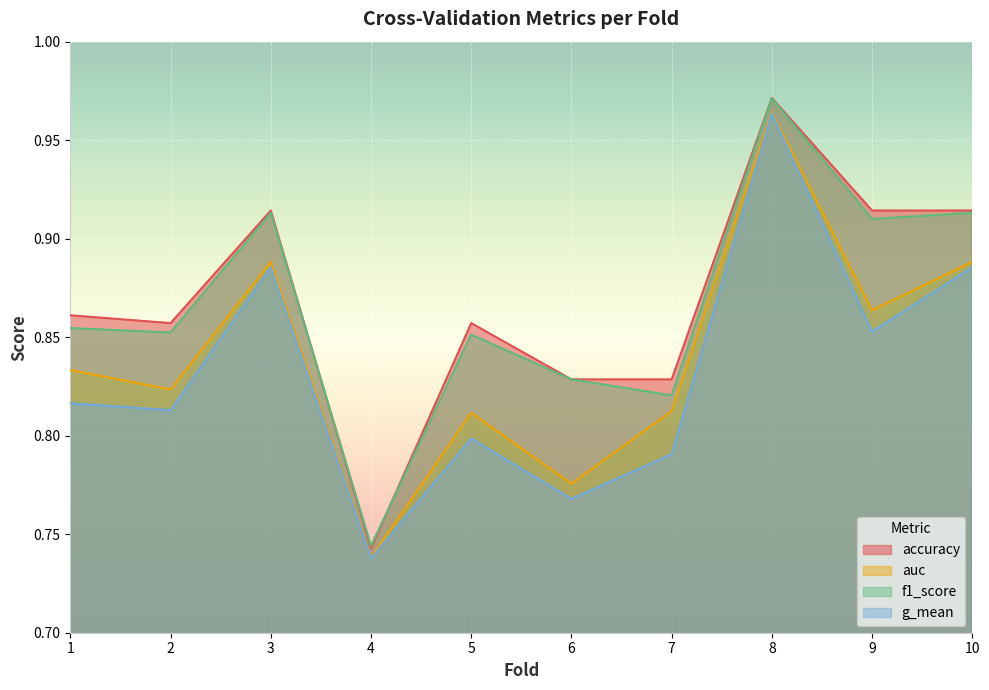

At how many categories does at least one series exceed 0?

10